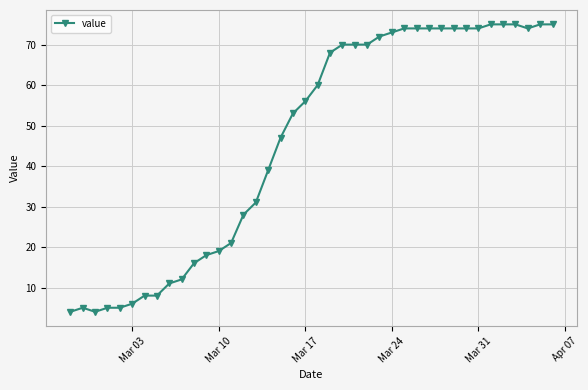

What is the smallest value displayed?

4